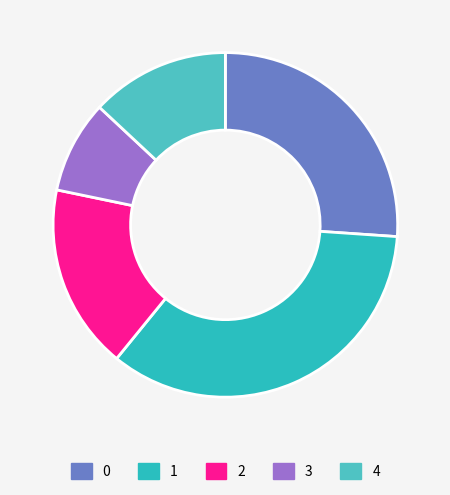

What percentage is the 0 slice, to the nearest percent?

26%